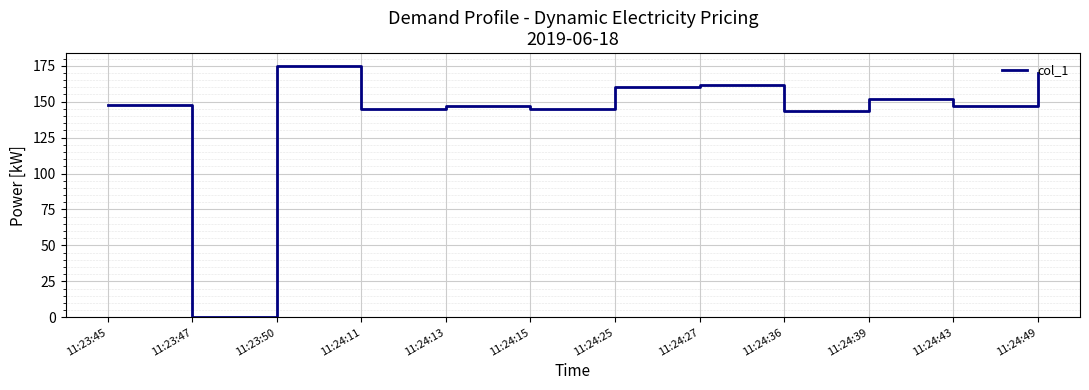

What position from the right is 11:24:36?

4